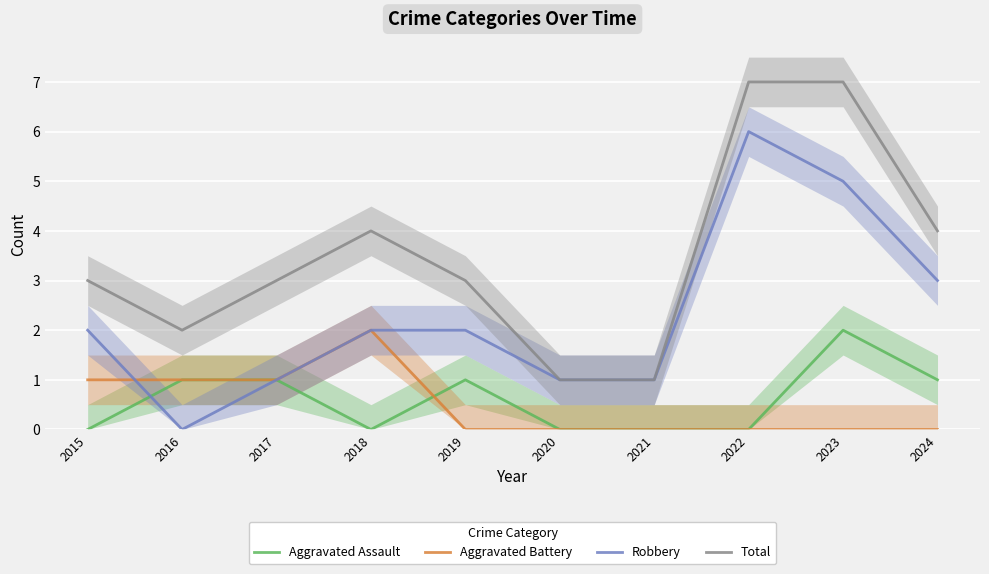

True or false: Aggravated Assault and Robbery intersect in this chart.

True